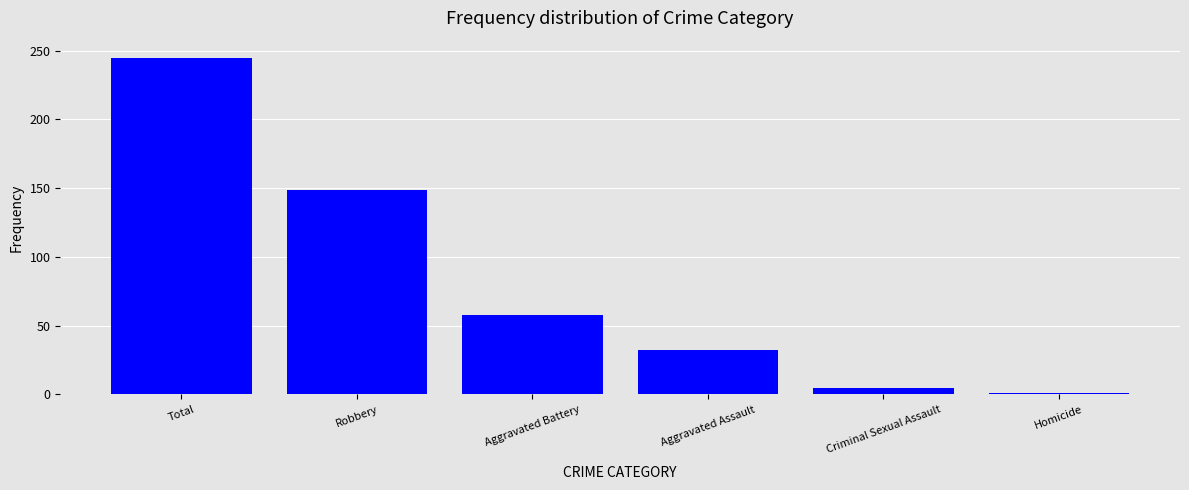

List the labels in order of value, largest first.

Total, Robbery, Aggravated Battery, Aggravated Assault, Criminal Sexual Assault, Homicide